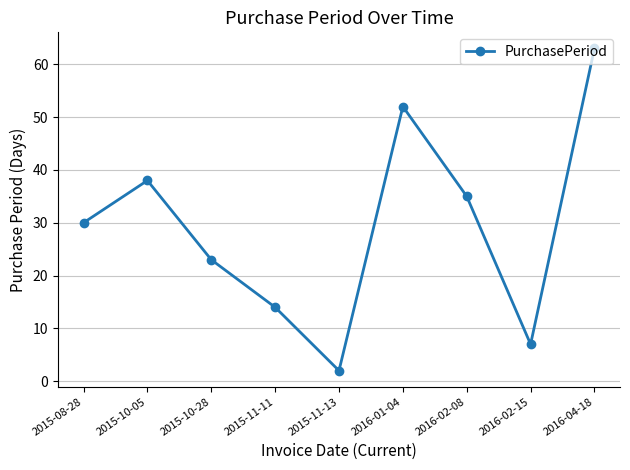

Reading left to right, extract all data points from this chart.

2015-08-28=30	2015-10-05=38	2015-10-28=23	2015-11-11=14	2015-11-13=2	2016-01-04=52	2016-02-08=35	2016-02-15=7	2016-04-18=63